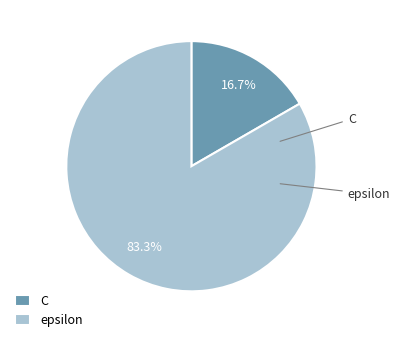

Is the sum of C and epsilon greater than half?

Yes